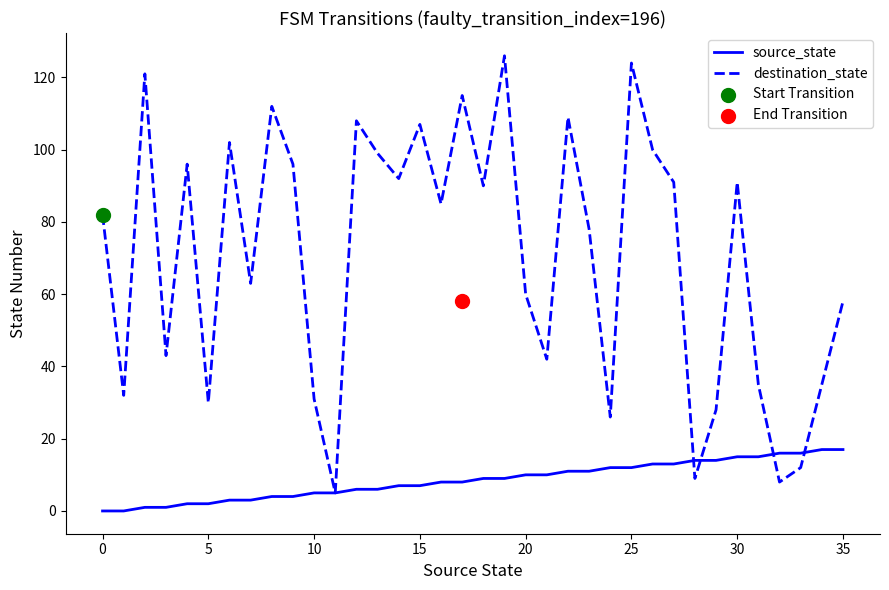

What is the total value across all series at 19?

135